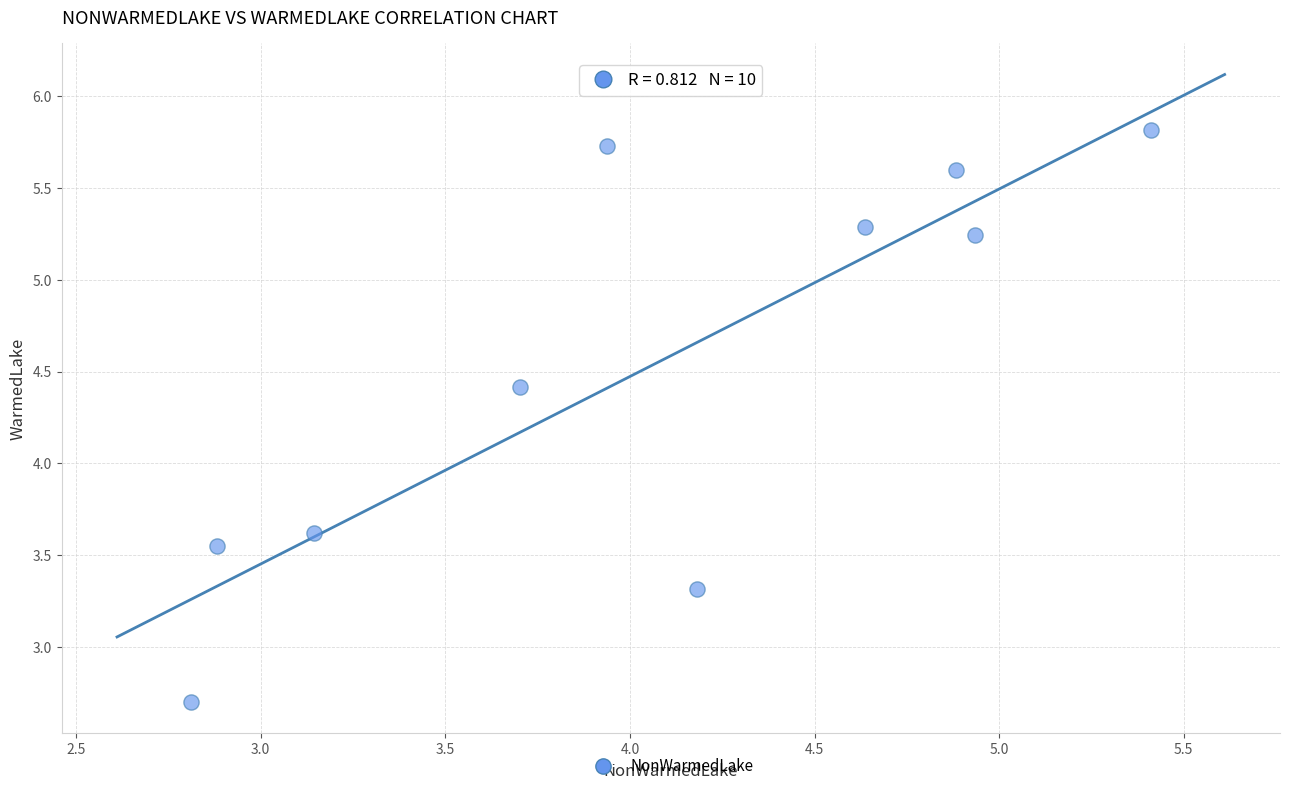

What is the average X value?

4.1